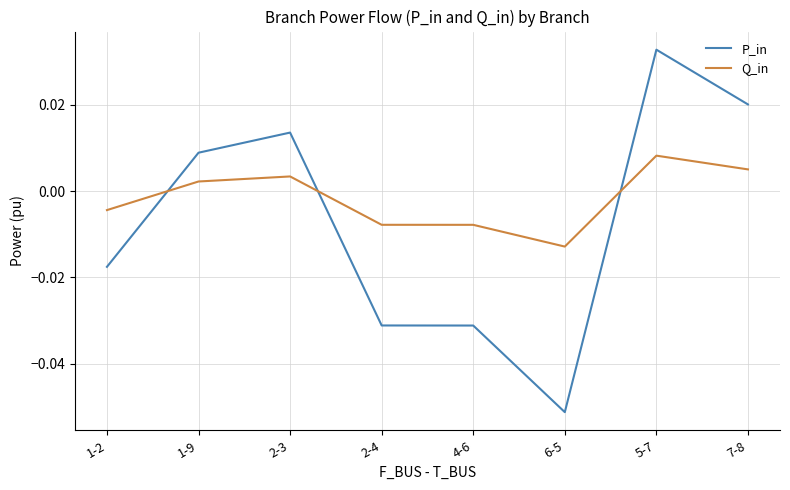

How many negative values does the P_in series have?

4